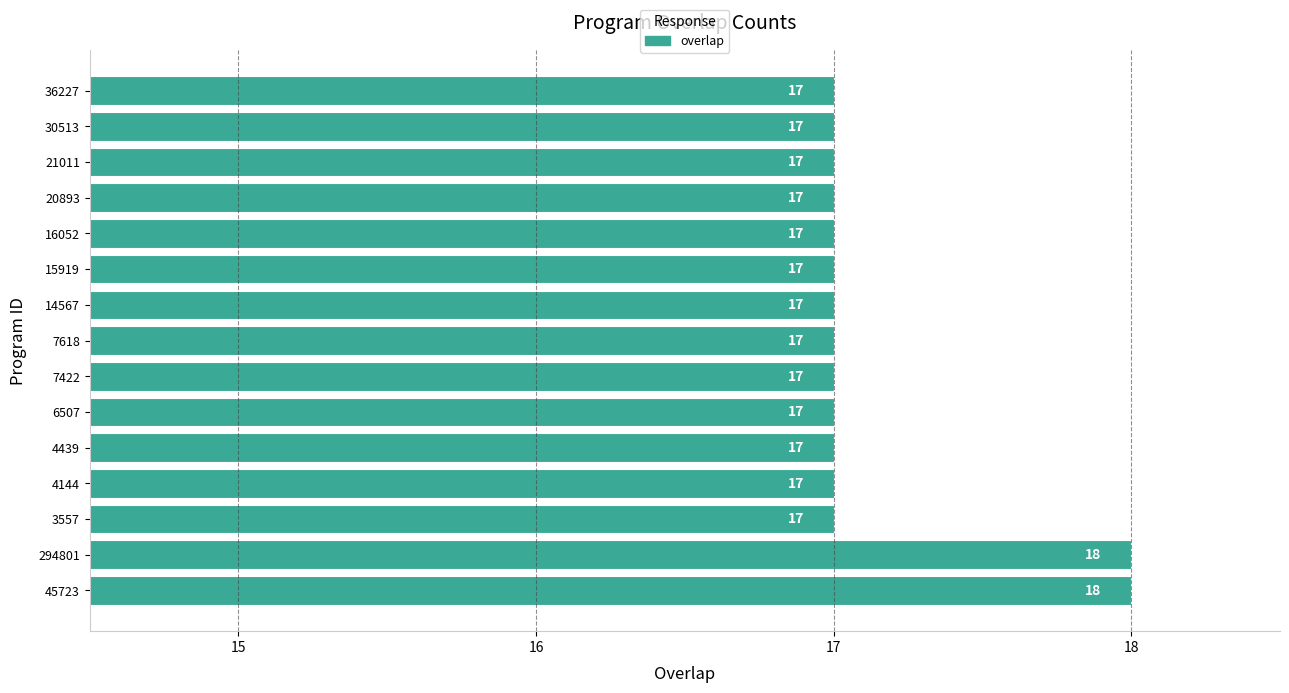

Does the chart contain any negative values?

No